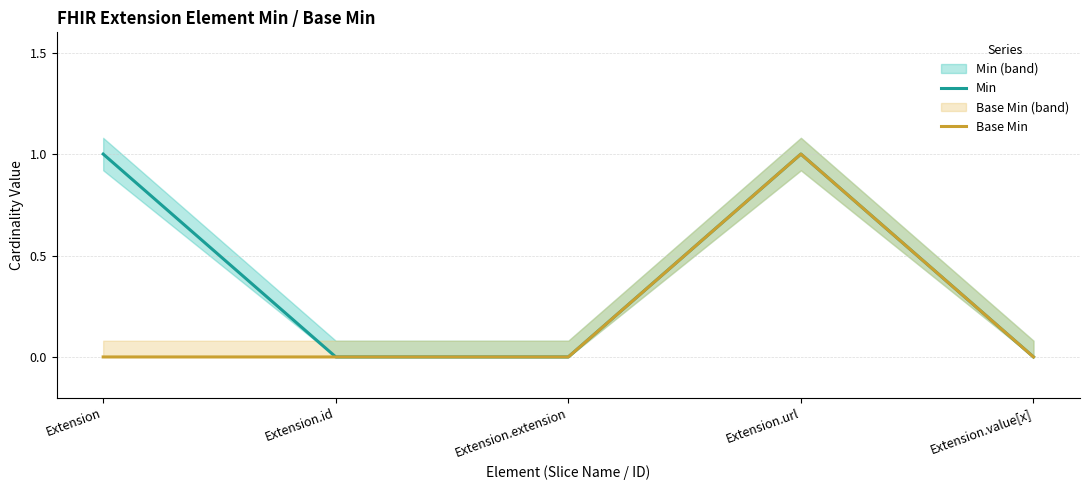

Which category has the highest value in the Min series?

Extension